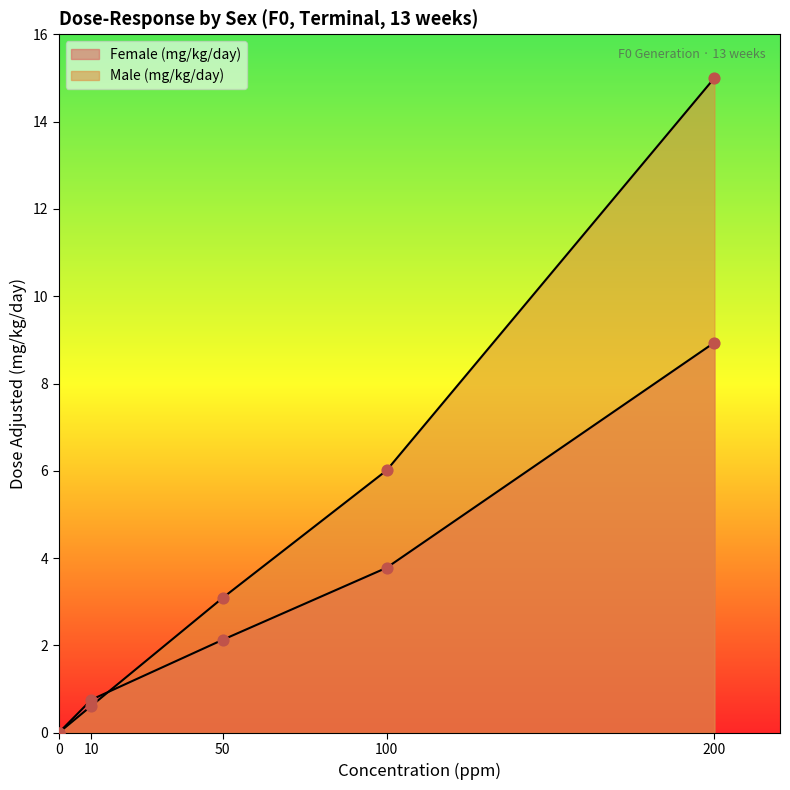

Which series contains the lowest Y value?

Female (mg/kg/day)